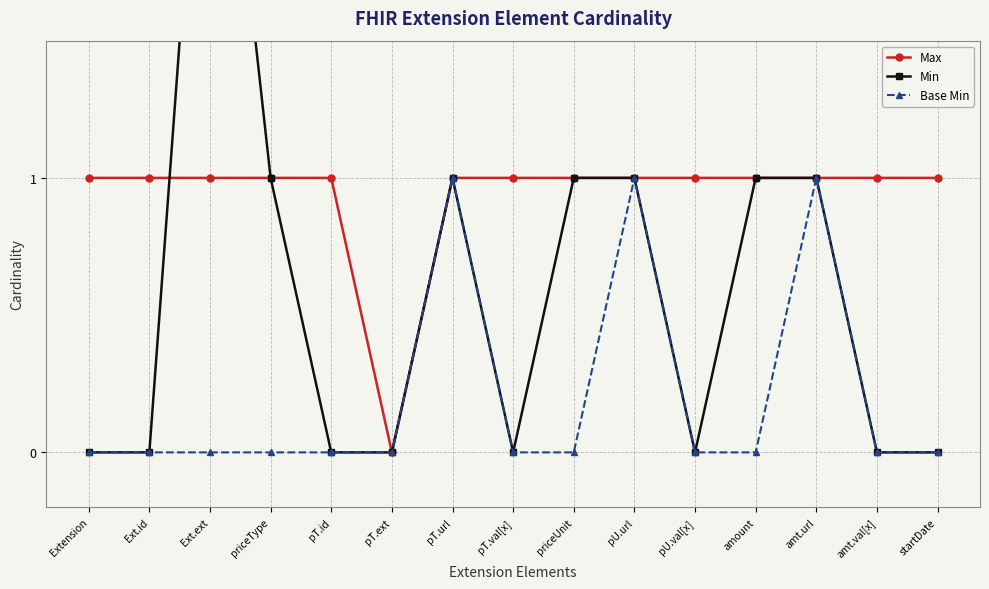

The Min series shows 0 at Extension. True or false?

True